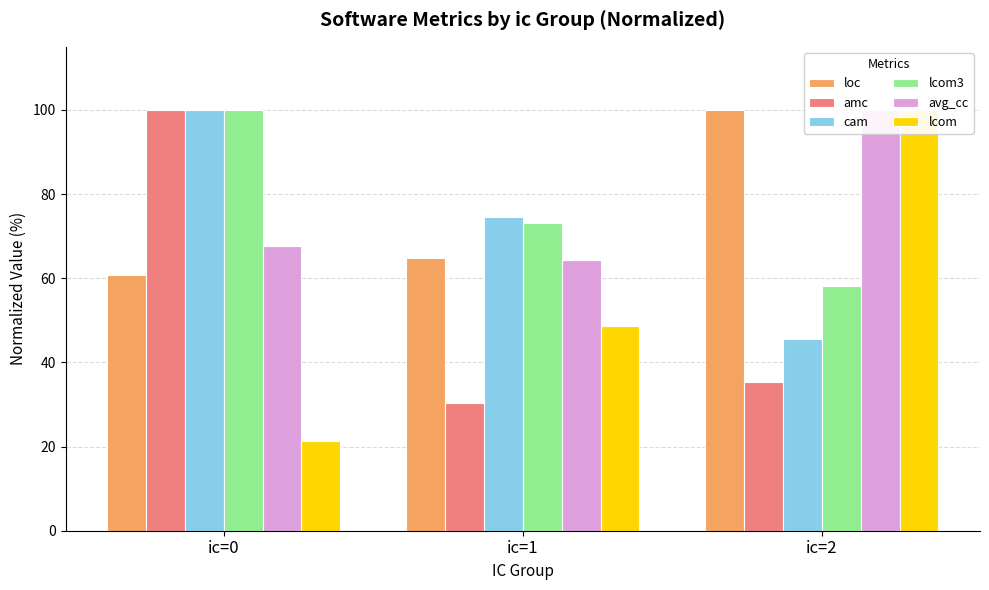

Reading left to right, extract all data points from this chart.

loc: 60.8	64.8	100.0
amc: 100.0	30.4	35.4
cam: 100.0	74.6	45.6
lcom3: 100.0	73.1	58.1
avg_cc: 67.7	64.3	100.0
lcom: 21.2	48.7	100.0